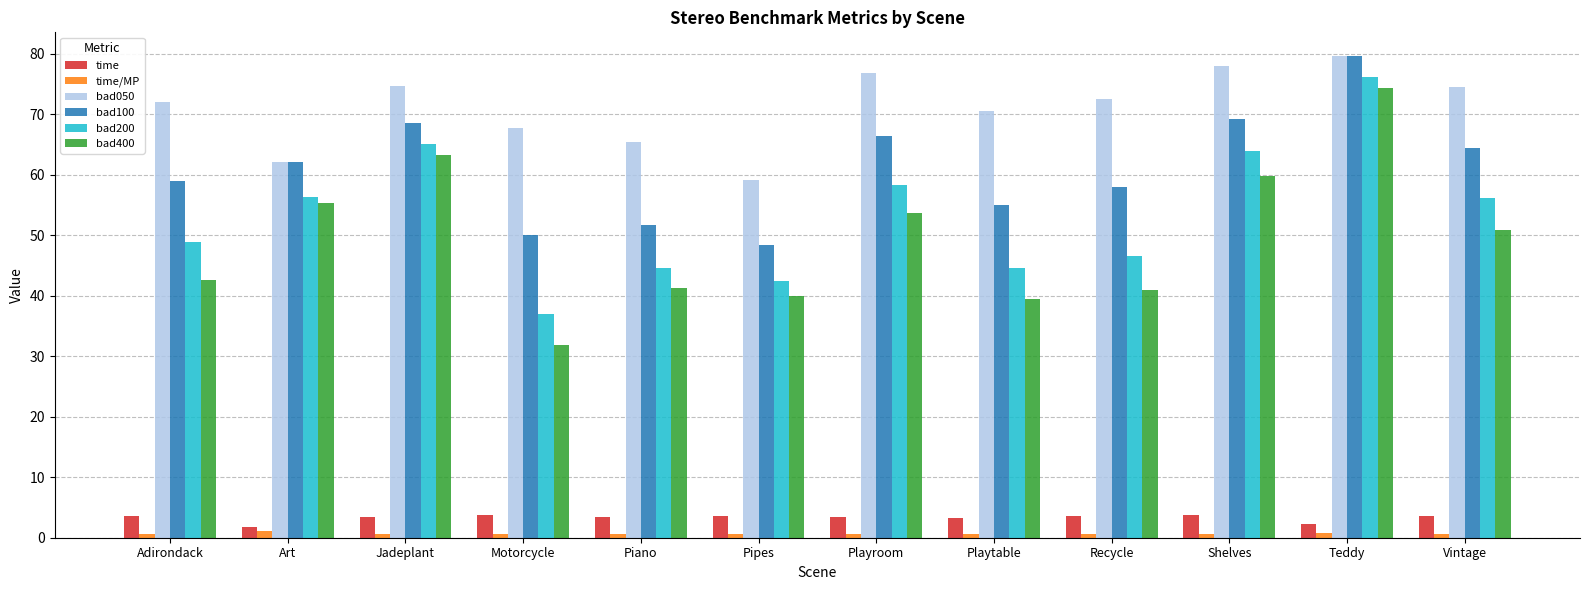

What is the label of the 1st bar from the left?

Adirondack